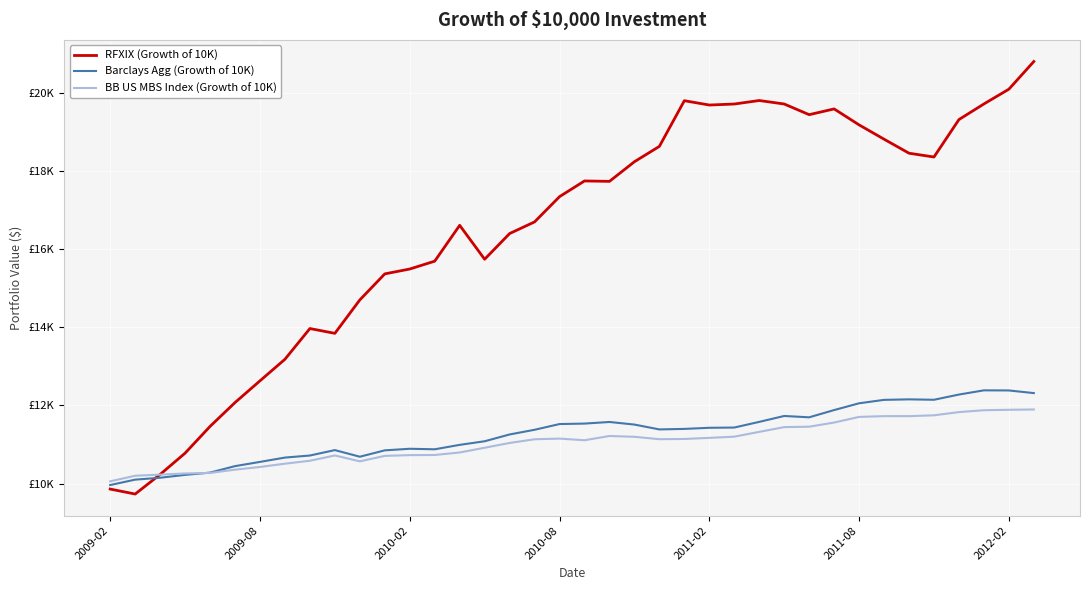

In RFXIX (Growth of 10K), how many points are higher than both neighbors (excluding endpoints)?

6